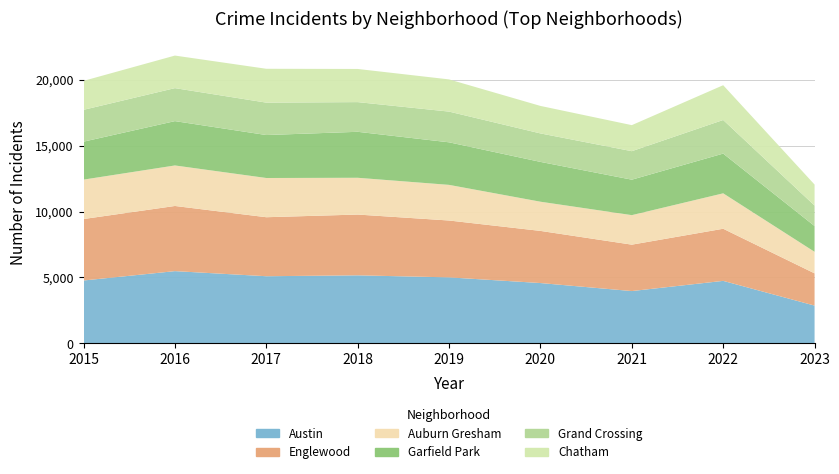

Reading left to right, what are all the values shown in this chart?

Austin: 4771	5481	5095	5163	5008	4578	3970	4743	2869
Englewood: 4659	4939	4472	4607	4310	3952	3518	3950	2443
Auburn Gresham: 2988	3071	2973	2787	2701	2213	2237	2686	1634
Garfield Park: 2877	3361	3257	3485	3226	3018	2688	3011	1954
Grand Crossing: 2413	2500	2456	2250	2328	2158	2160	2547	1551
Chatham: 2195	2468	2566	2513	2441	2084	1973	2636	1593